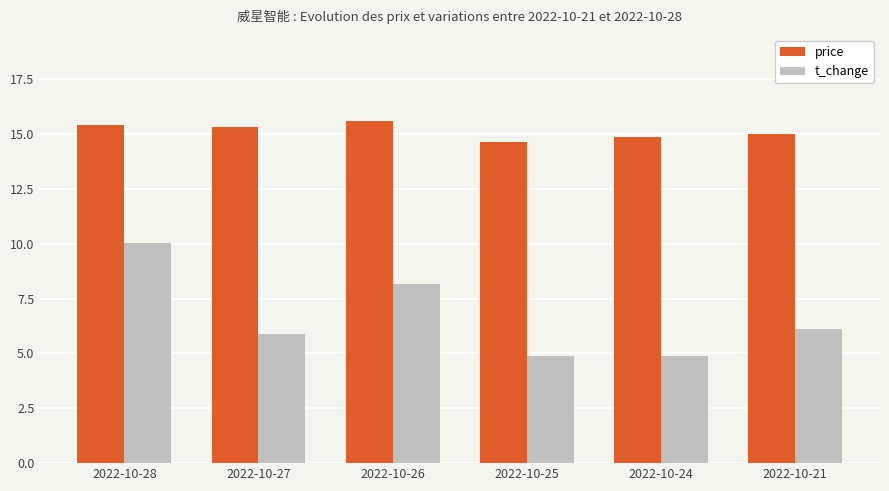

What is the smallest value displayed?

4.9